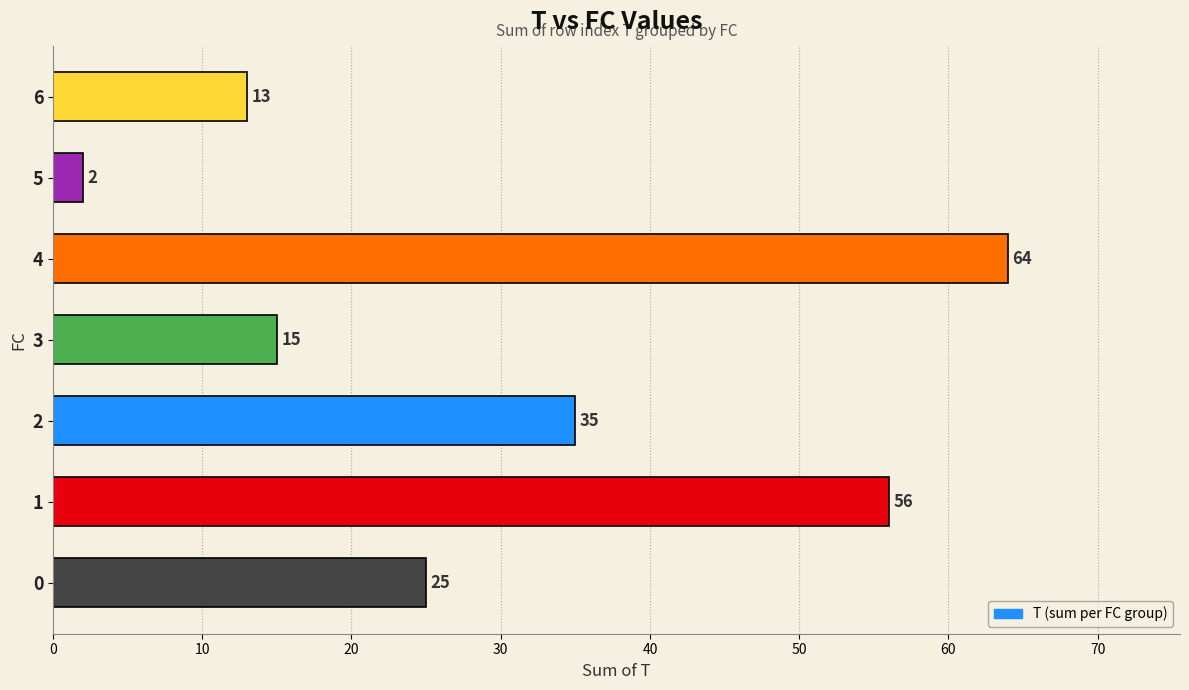

How many values are below 25?

3